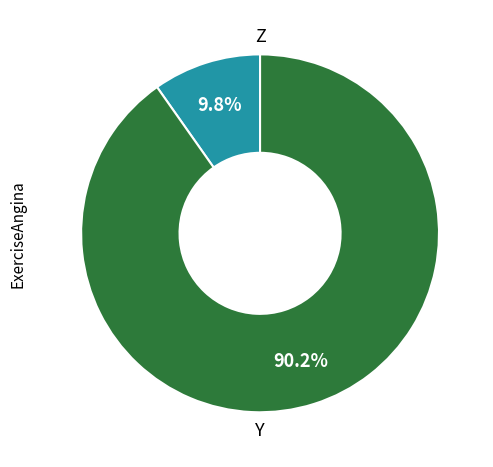

Is there a majority slice in this chart?

Yes